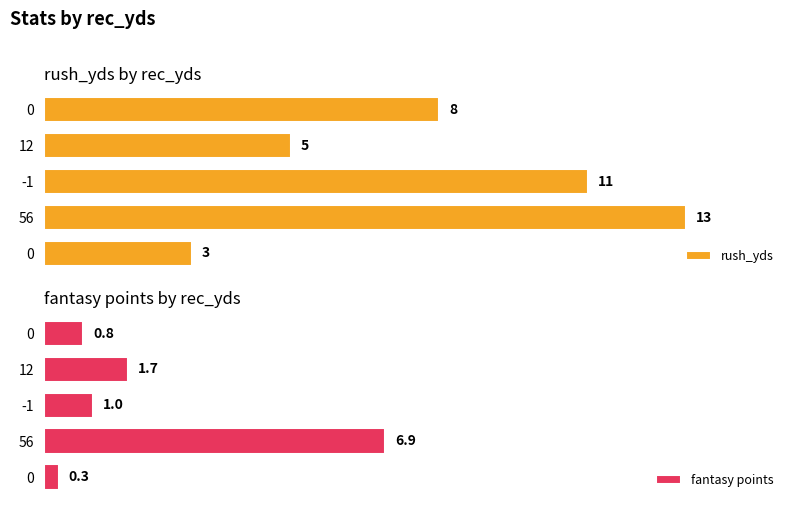

The value of fantasy points at 0 is 1.2. True or false?

False